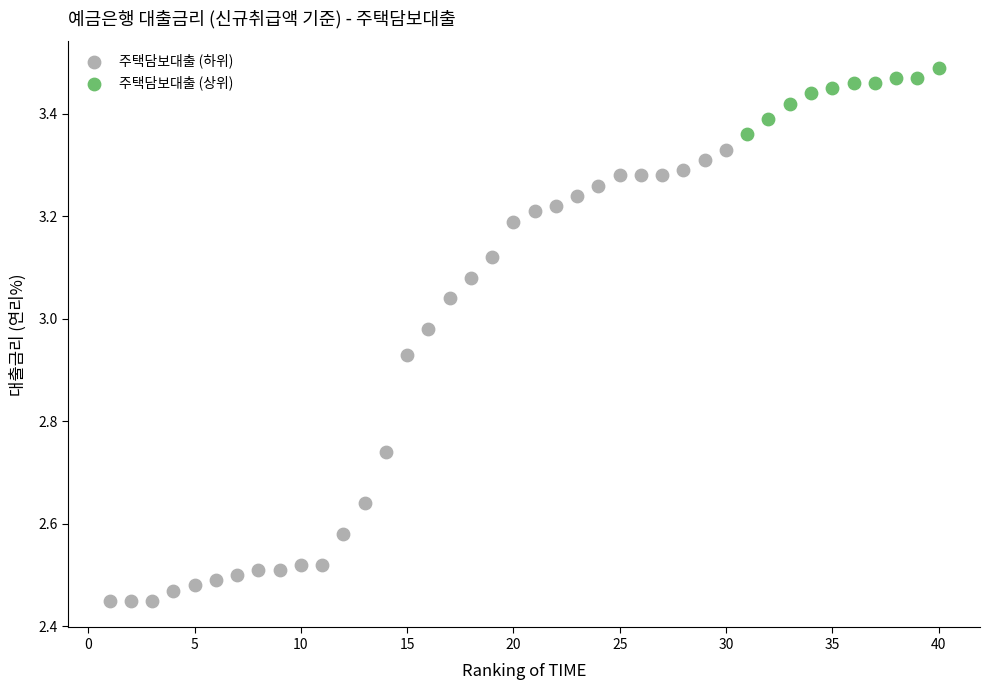

Which series has the widest spread of Y values?

주택담보대출 (하위)